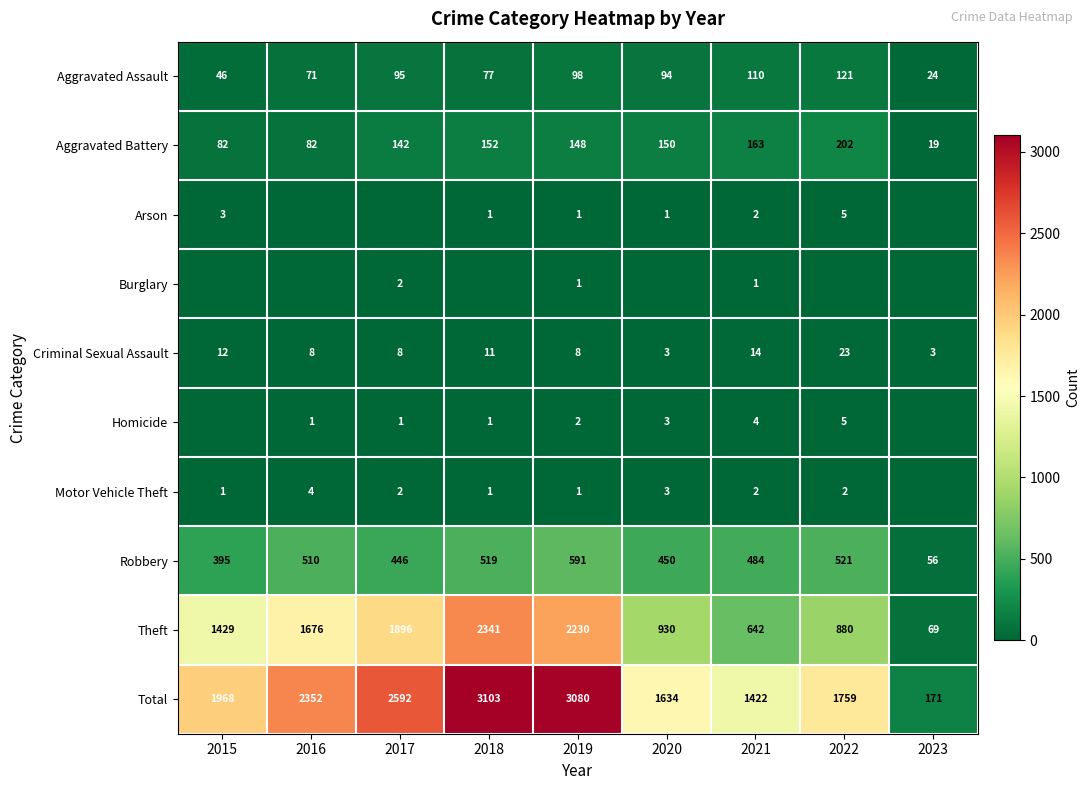

What is the maximum value shown in the chart?

3103